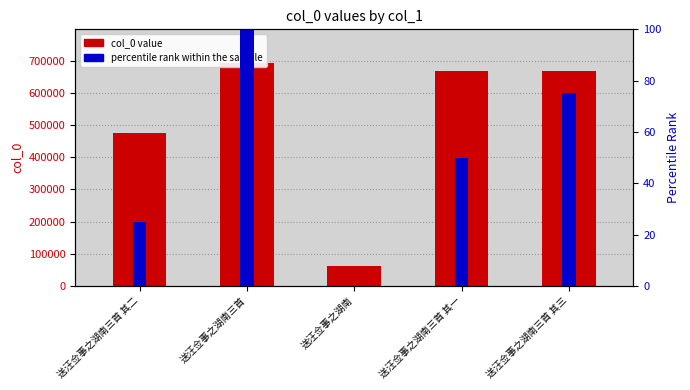

What are all the series names shown in the legend?

col_0 value, percentile rank within the sample